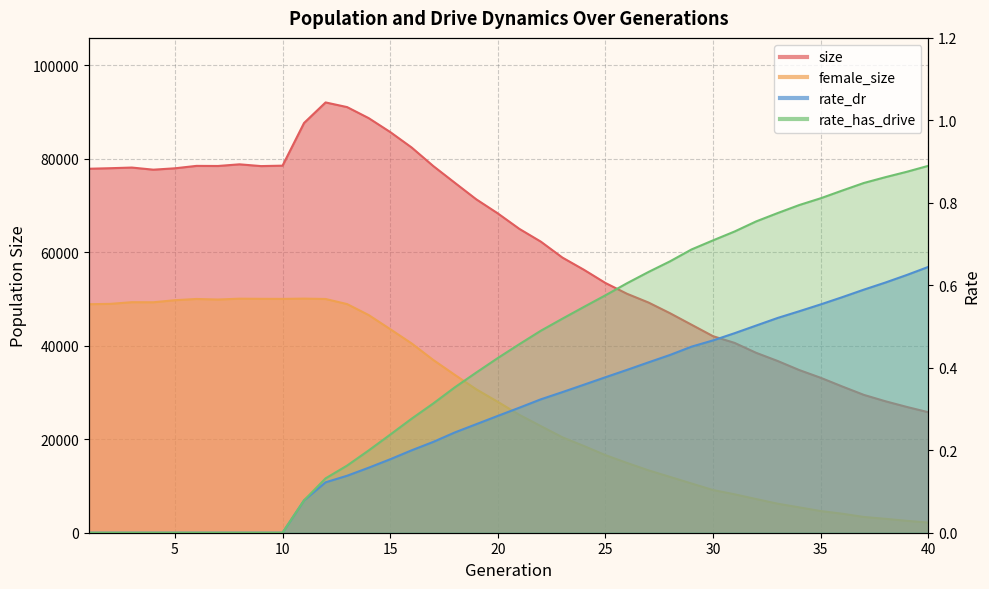

How many rate_dr values are between 0 and 1?

40